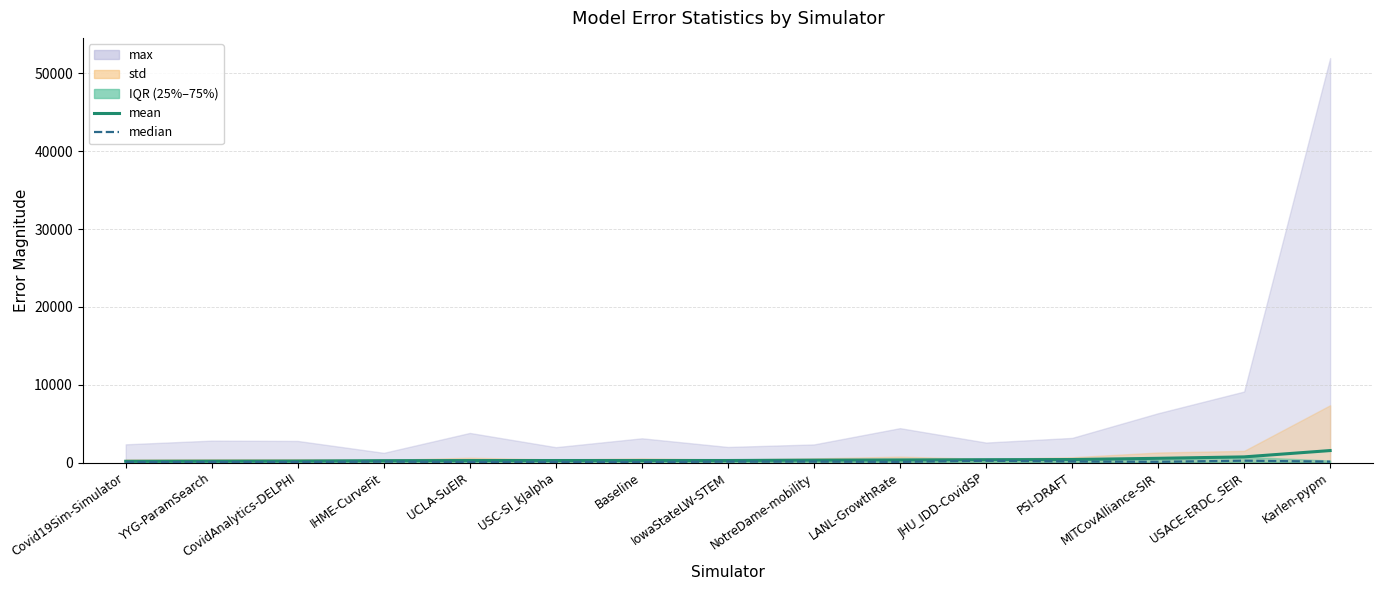

At which label does median first exceed 89?

IHME-CurveFit